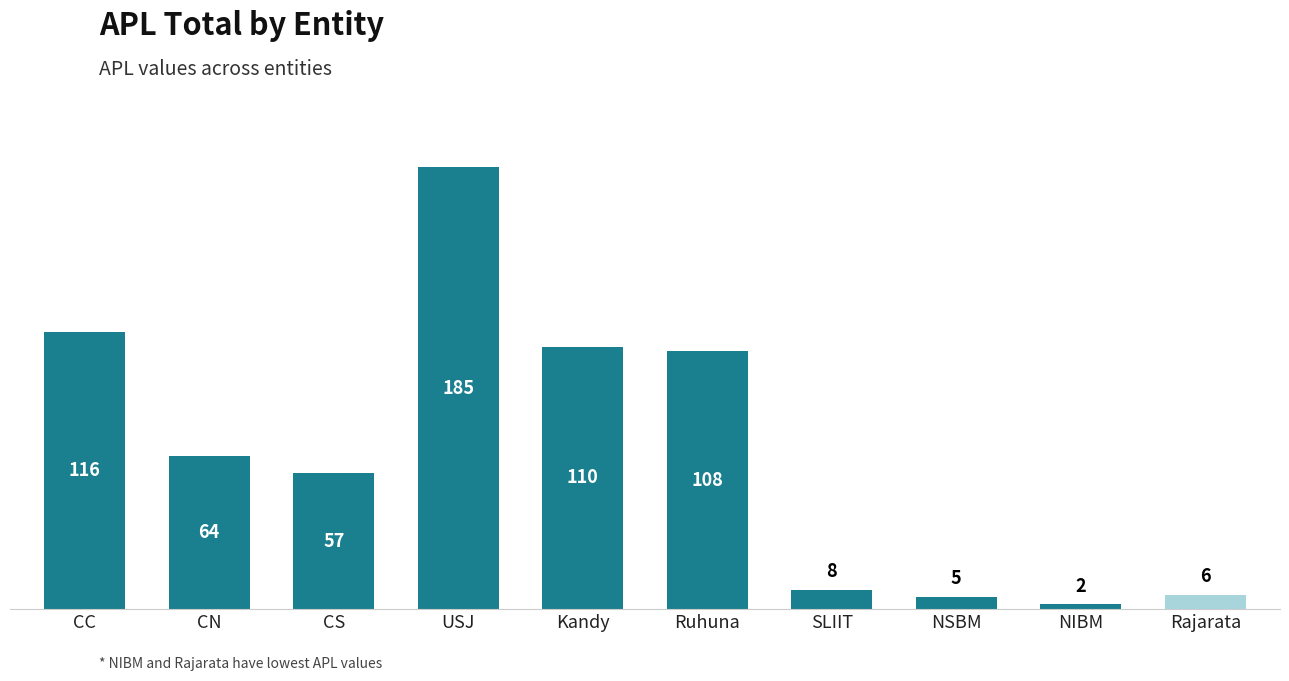

What is the difference between the values at CN and NIBM?

62